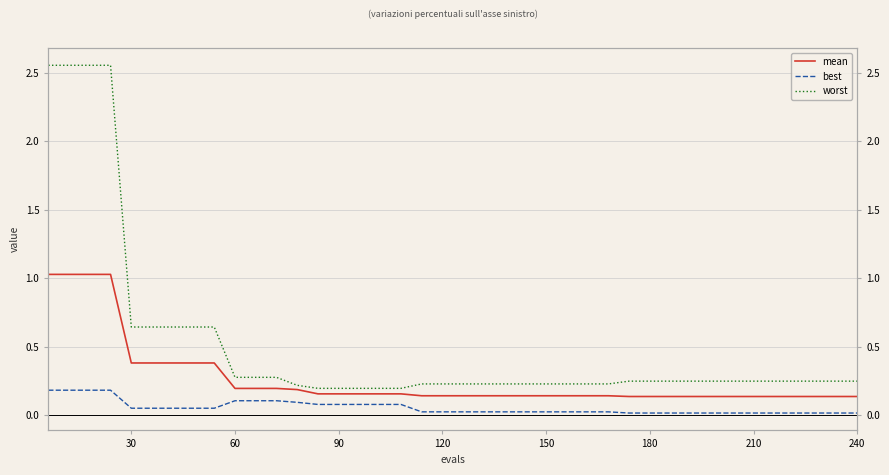

List the series in order of their overall mean, highest first.

worst, mean, best